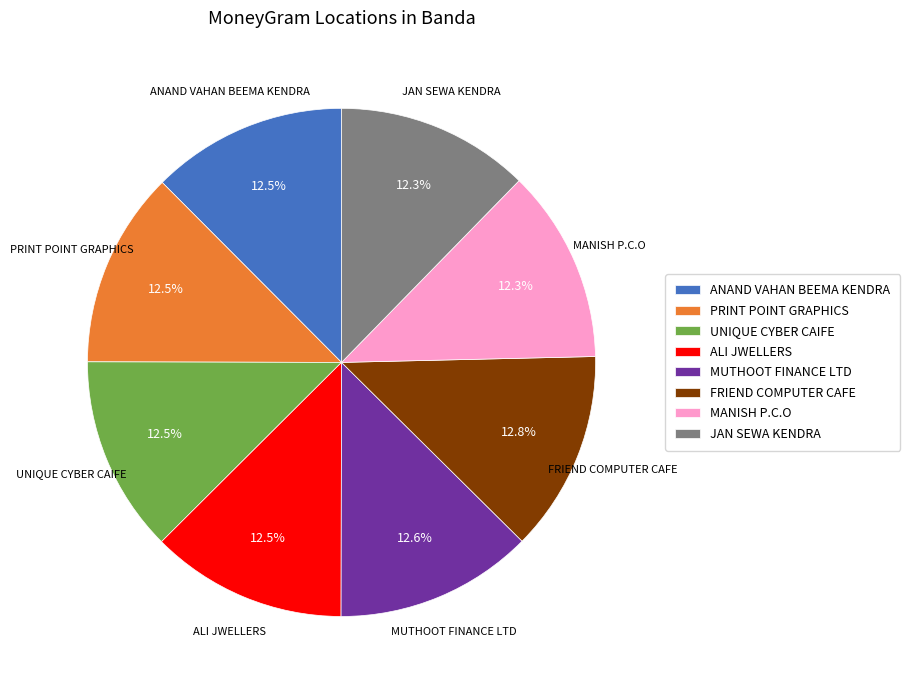

Combined, what portion of the pie is ALI JWELLERS and FRIEND COMPUTER CAFE?

25.3%